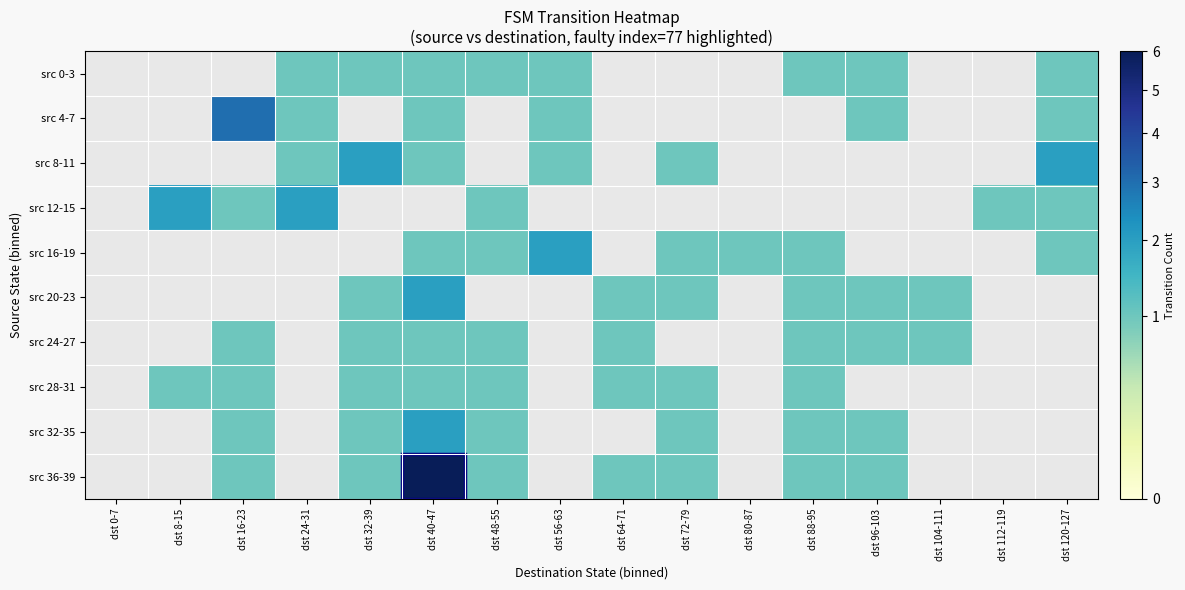

Which label corresponds to the smallest value in the chart?

dst 24-31